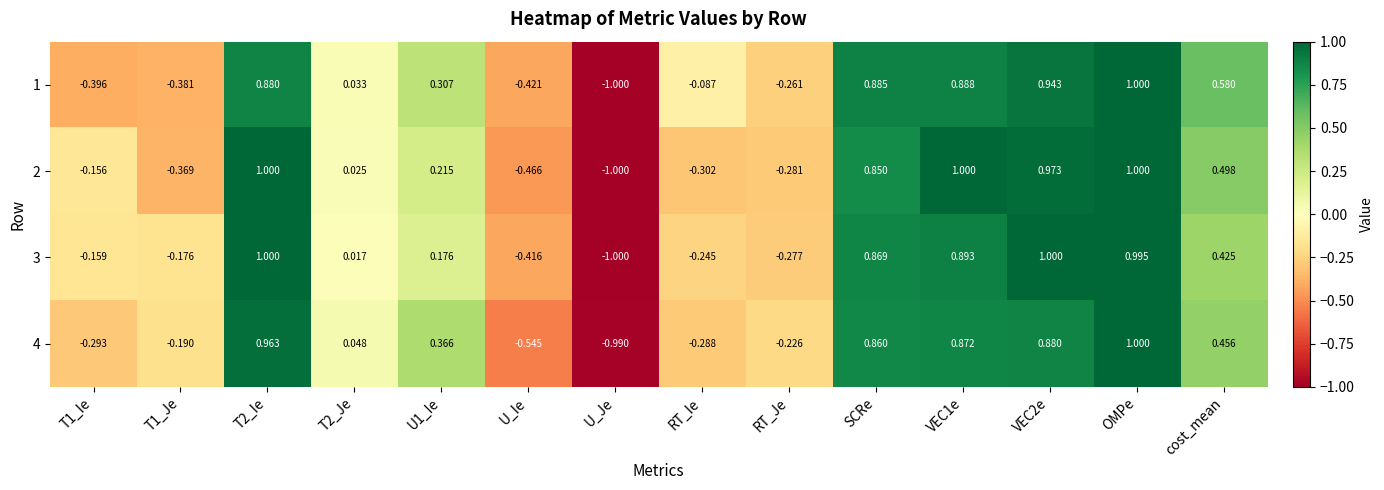

Which series has the largest total across all categories?

3